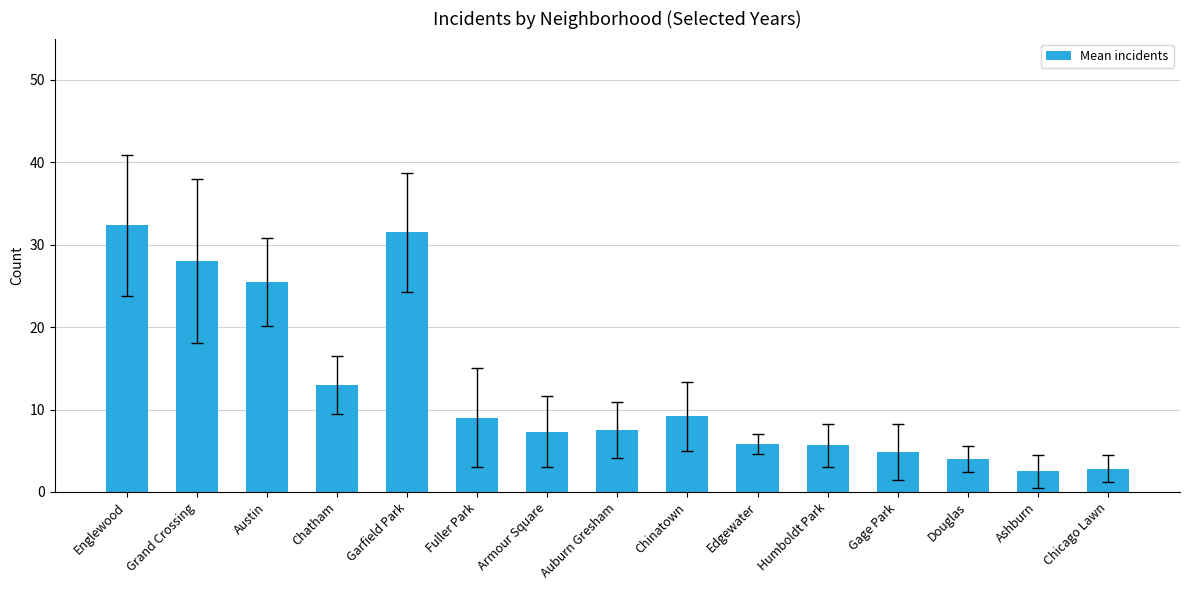

True or false: the data shows 2.4 at Edgewater.

False